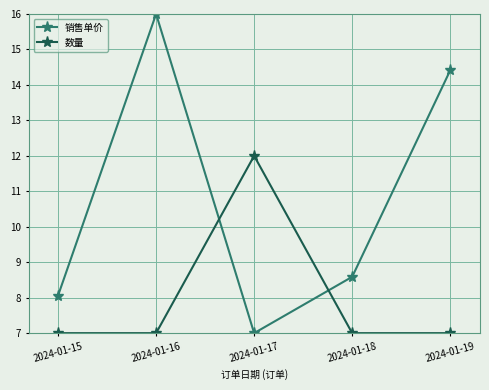

Is it true that 数量 equals 7.0 at 2024-01-18?

True